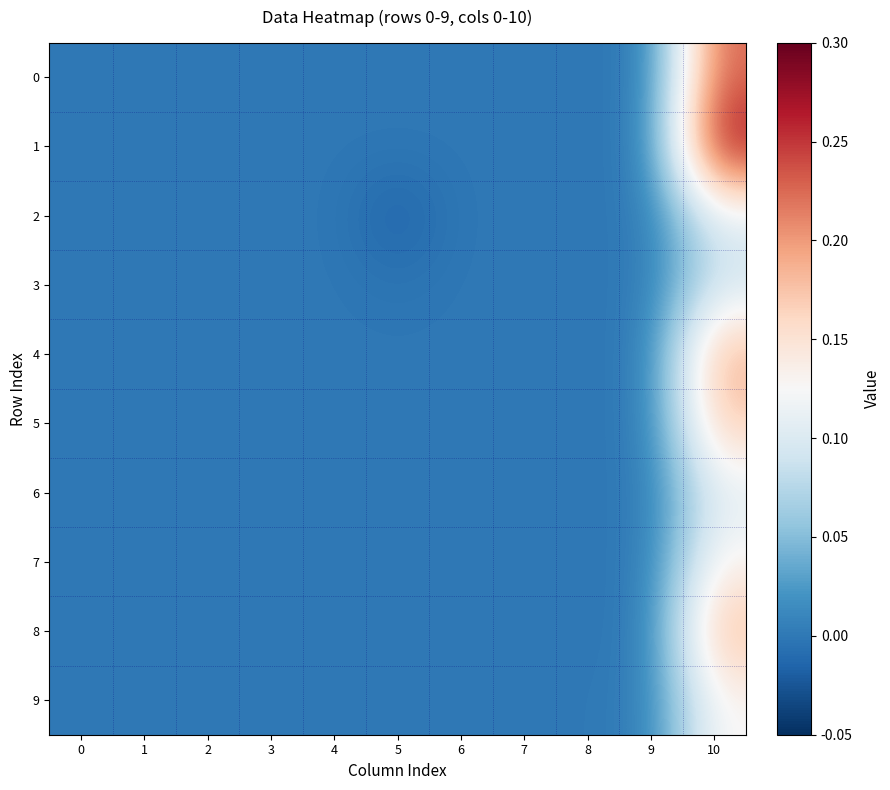

Reading left to right, list all the values displayed in this chart.

0: 0=0.0	1=0.0	2=0.0	3=0.0	4=0.0	5=0.0	6=0.0	7=0.0	8=0.0	9=0.0	10=0.2
1: 0=0.0	1=0.0	2=0.0	3=0.0	4=0.0	5=0.0	6=0.0	7=0.0	8=0.0	9=0.0	10=0.3
2: 0=0.0	1=0.0	2=0.0	3=0.0	4=0.0	5=-0.0	6=0.0	7=0.0	8=0.0	9=0.0	10=0.1
3: 0=0.0	1=0.0	2=0.0	3=0.0	4=0.0	5=-0.0	6=0.0	7=0.0	8=0.0	9=0.0	10=0.1
4: 0=0.0	1=0.0	2=0.0	3=0.0	4=0.0	5=0.0	6=0.0	7=0.0	8=0.0	9=0.0	10=0.2
5: 0=0.0	1=0.0	2=0.0	3=0.0	4=0.0	5=0.0	6=0.0	7=0.0	8=0.0	9=0.0	10=0.2
6: 0=0.0	1=0.0	2=0.0	3=0.0	4=0.0	5=0.0	6=0.0	7=0.0	8=0.0	9=0.0	10=0.1
7: 0=0.0	1=0.0	2=0.0	3=0.0	4=0.0	5=0.0	6=0.0	7=0.0	8=0.0	9=0.0	10=0.1
8: 0=0.0	1=0.0	2=0.0	3=0.0	4=0.0	5=0.0	6=0.0	7=0.0	8=0.0	9=0.0	10=0.2
9: 0=0.0	1=0.0	2=0.0	3=0.0	4=0.0	5=0.0	6=0.0	7=0.0	8=0.0	9=0.0	10=0.1